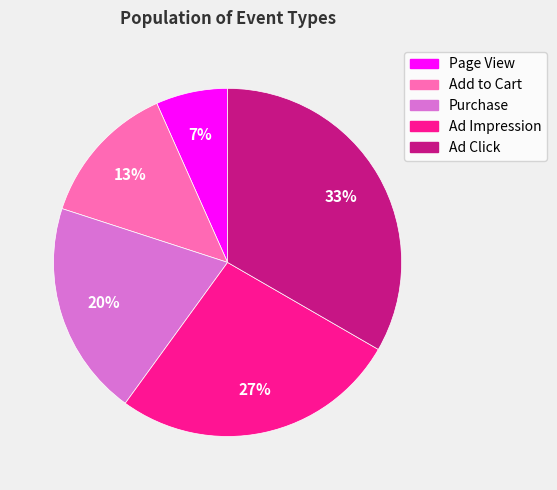

Is it true that Ad Impression is 12% of the pie?

False